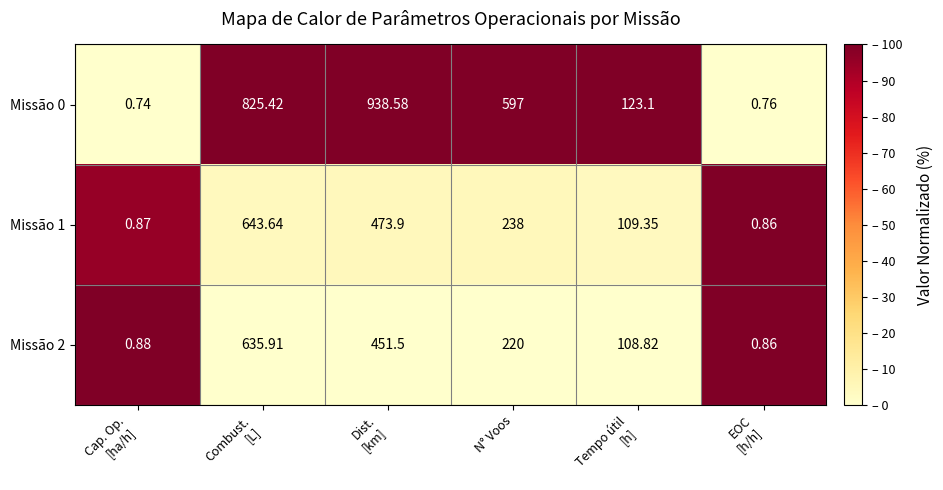

Where is Missão 1 nearest to the value 322?

N° Voos